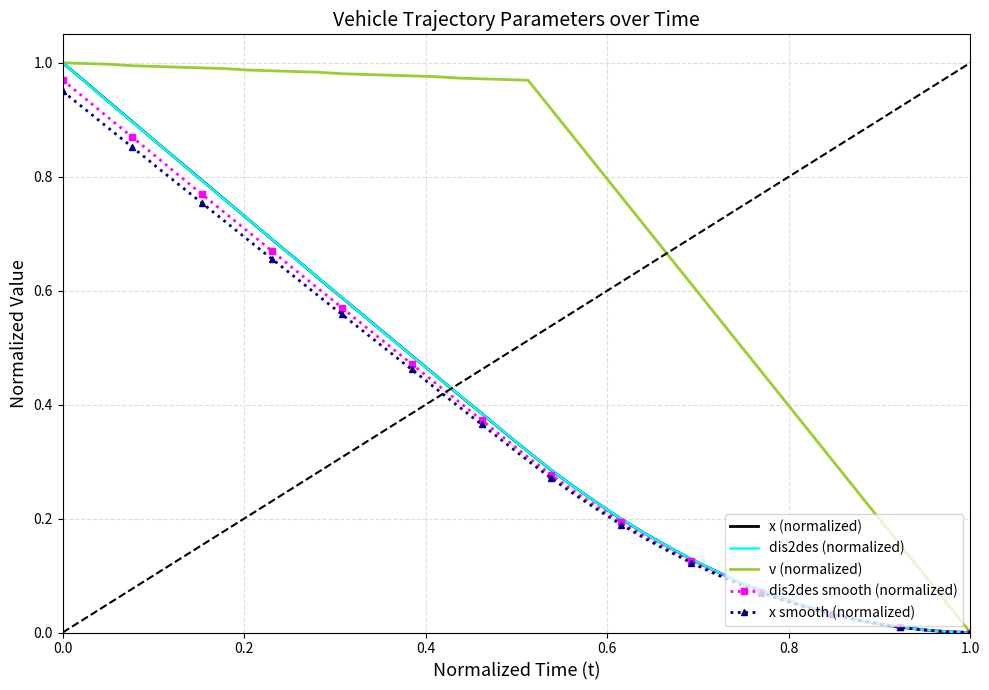

Which series has the largest total across all categories?

v (normalized)